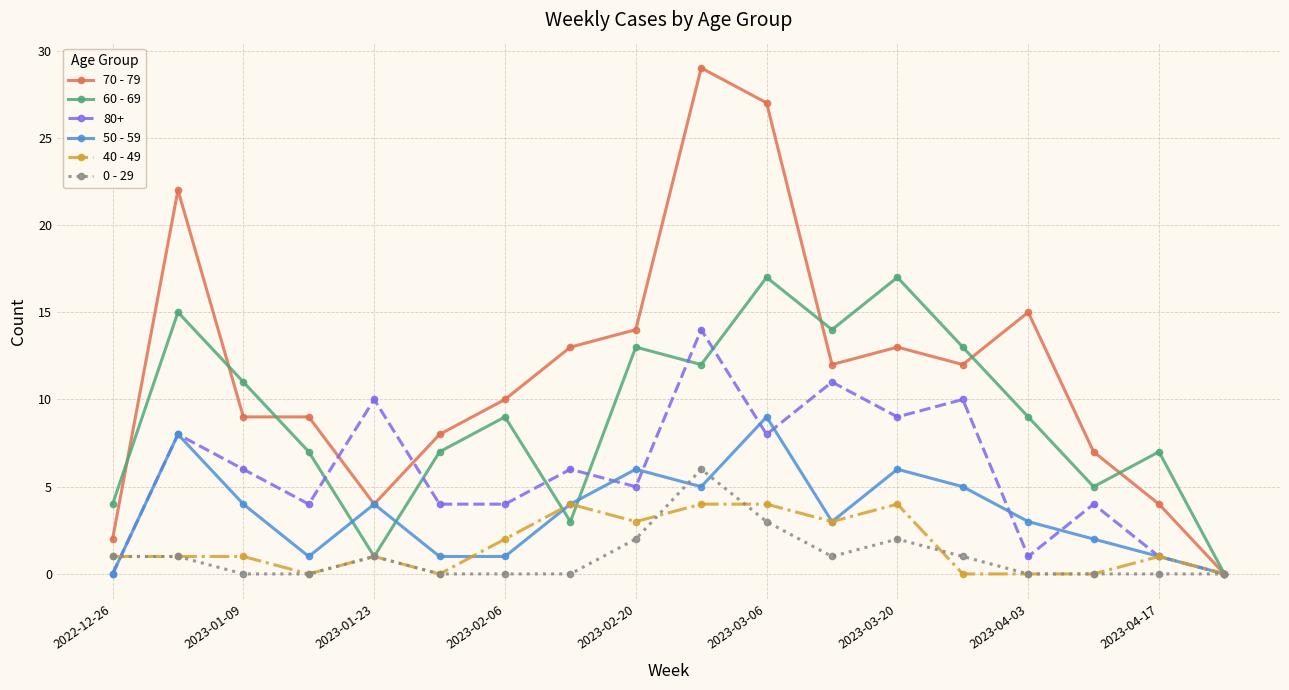

Which series has the largest total across all categories?

70 - 79